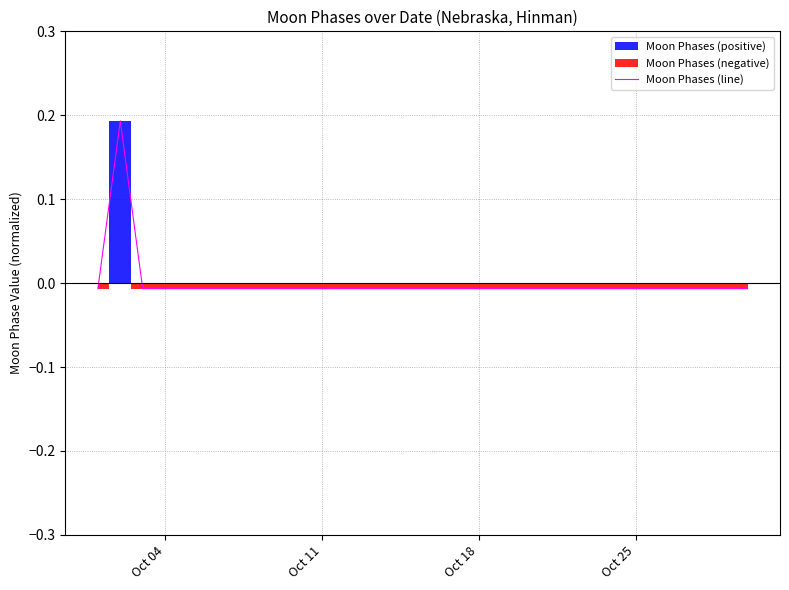

True or false: the data shows -0.0 at 9.

False